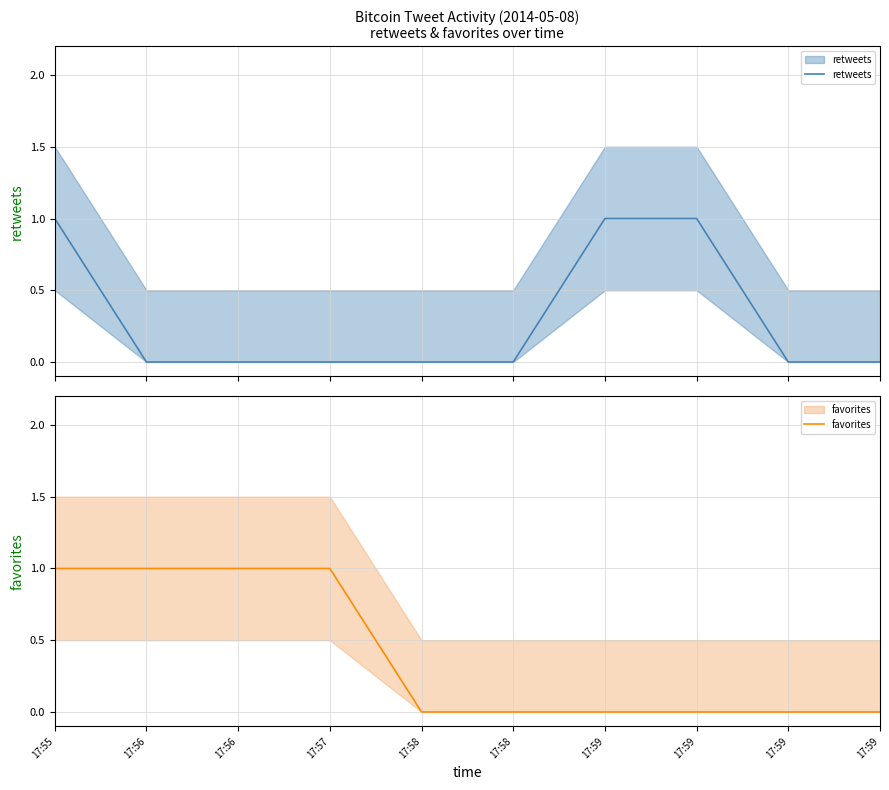

Reading right to left, transcribe all the data shown in this chart.

retweets: 0	0	1	1	0	0	0	0	0	1
favorites: 0	0	0	0	0	0	1	1	1	1